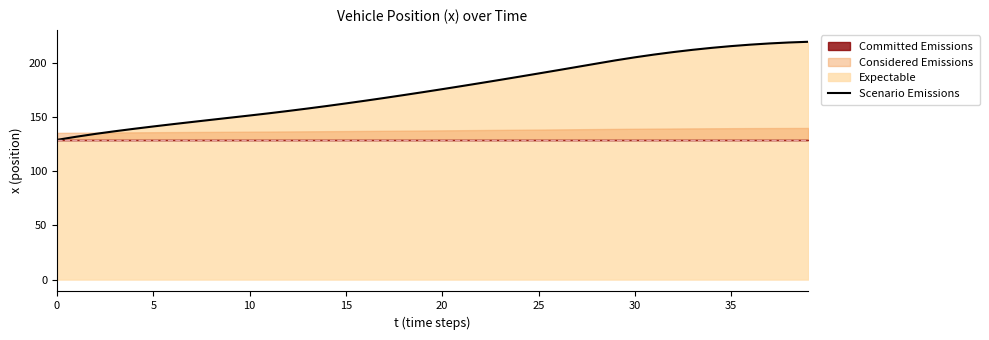

What is the minimum value for Scenario Emissions?

129.0